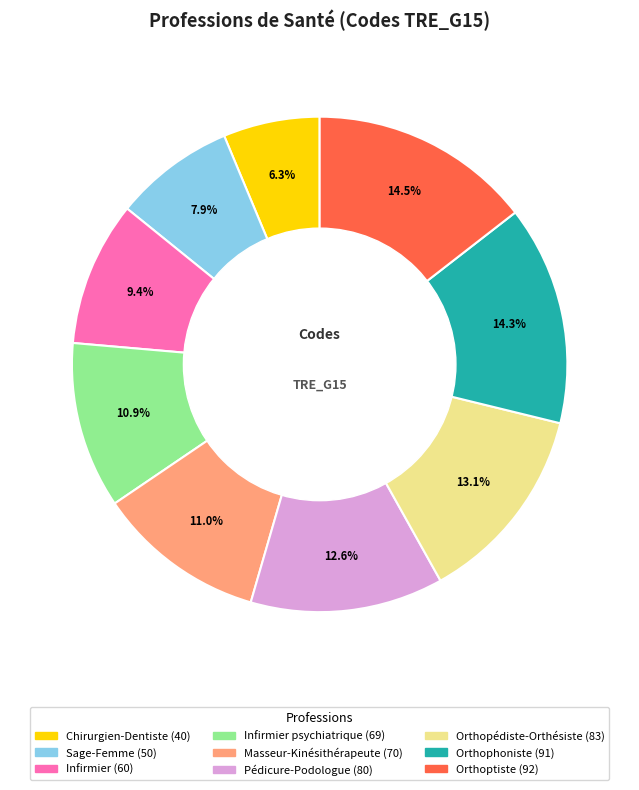

Is there a majority slice in this chart?

No